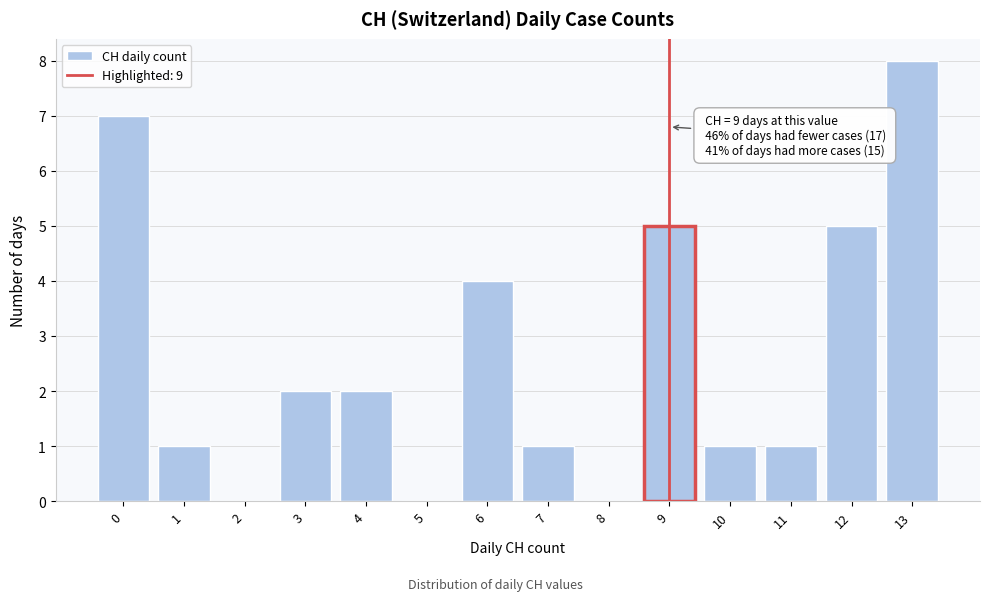

Reading right to left, list all the values displayed in this chart.

13=8	12=5	11=1	10=1	9=5	8=0	7=1	6=4	5=0	4=2	3=2	2=0	1=1	0=7